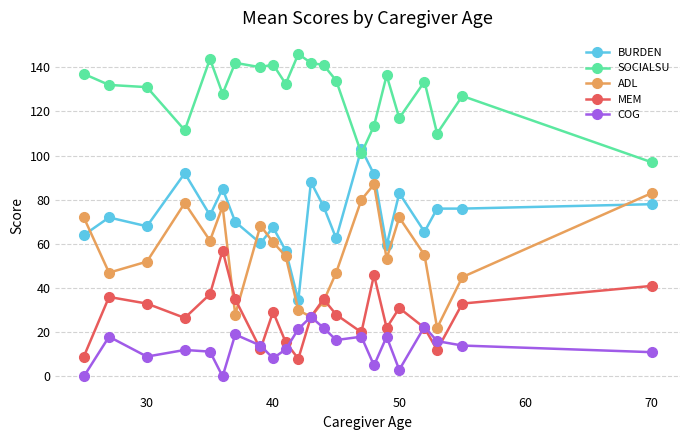

True or false: SOCIALSU and ADL cross at least once.

False